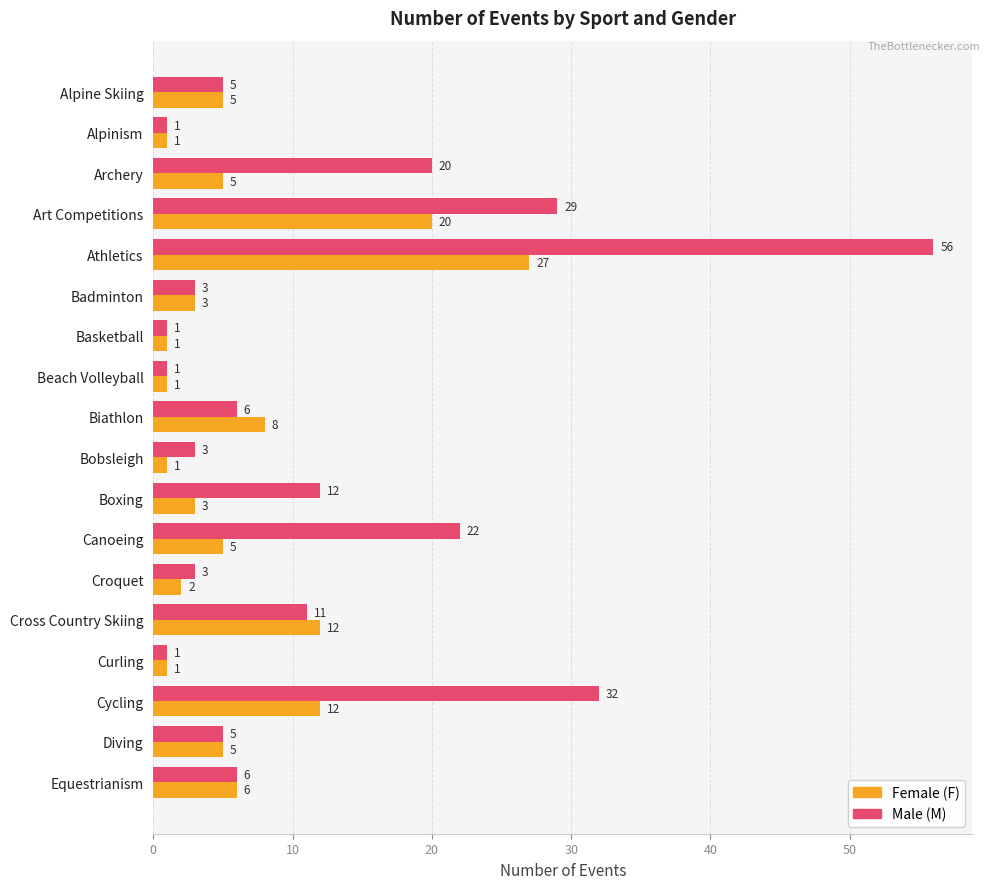

What is the maximum value shown in the chart?

56